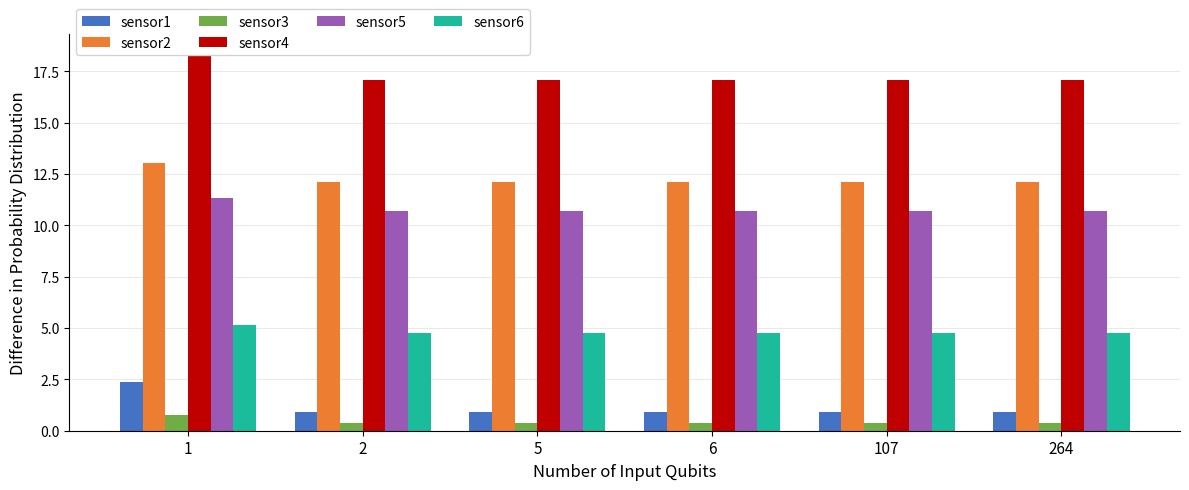

The value of sensor3 at 264 is 0.4. True or false?

True